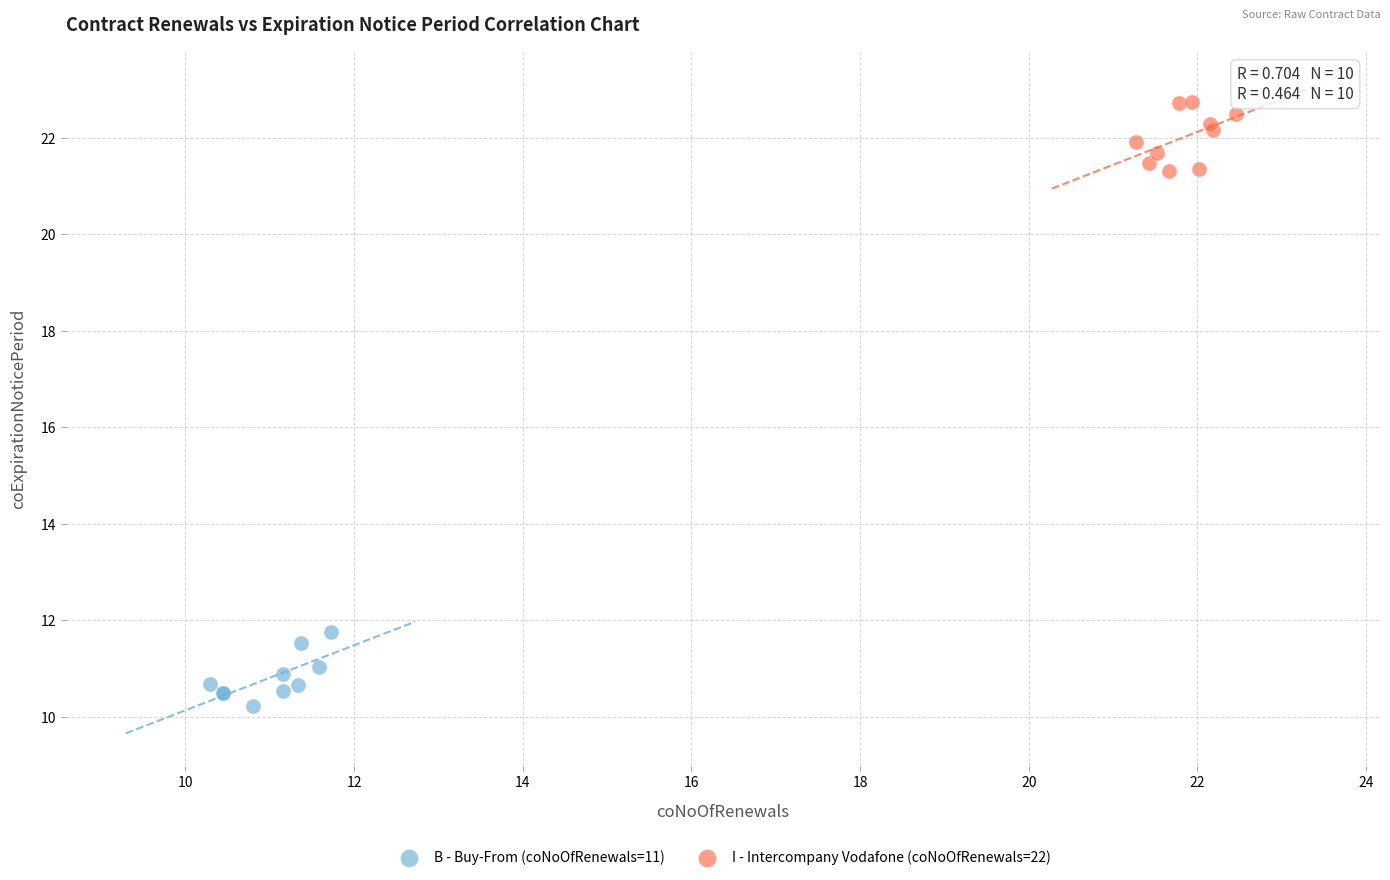

What are all the series names shown in the legend?

B - Buy-From (coNoOfRenewals=11), I - Intercompany Vodafone (coNoOfRenewals=22)